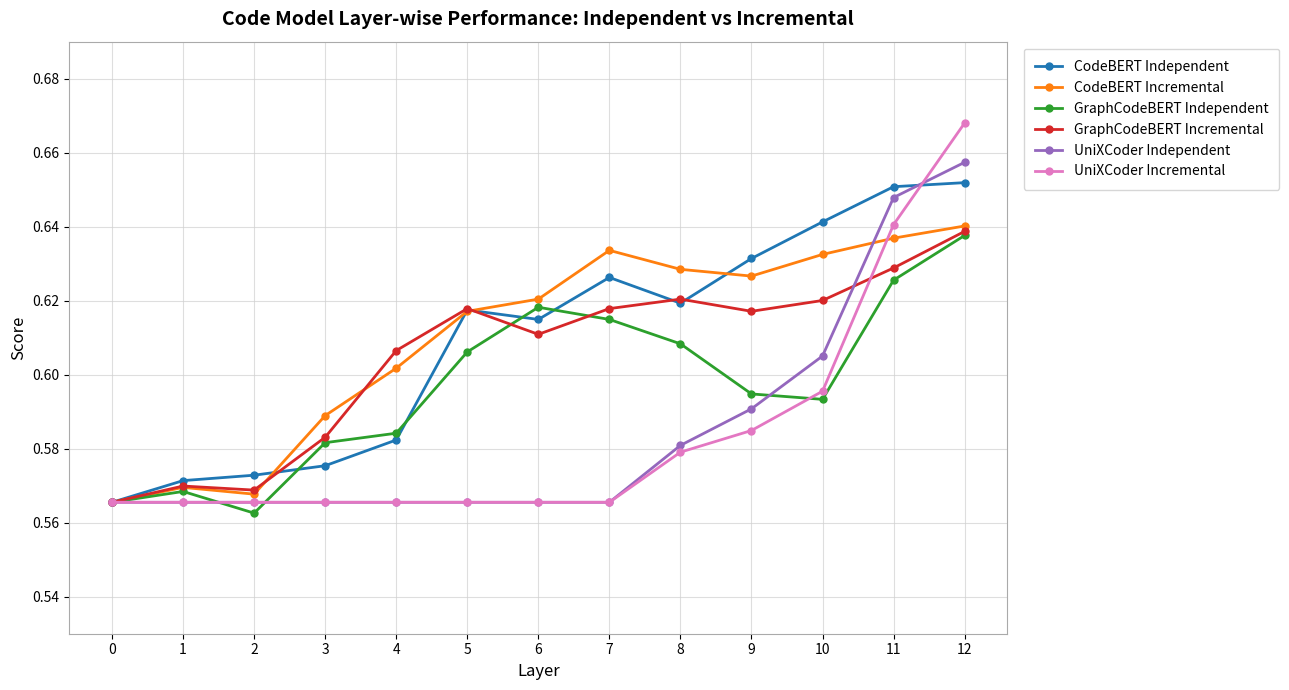

The value of GraphCodeBERT Incremental at 0 is 0.1. True or false?

False